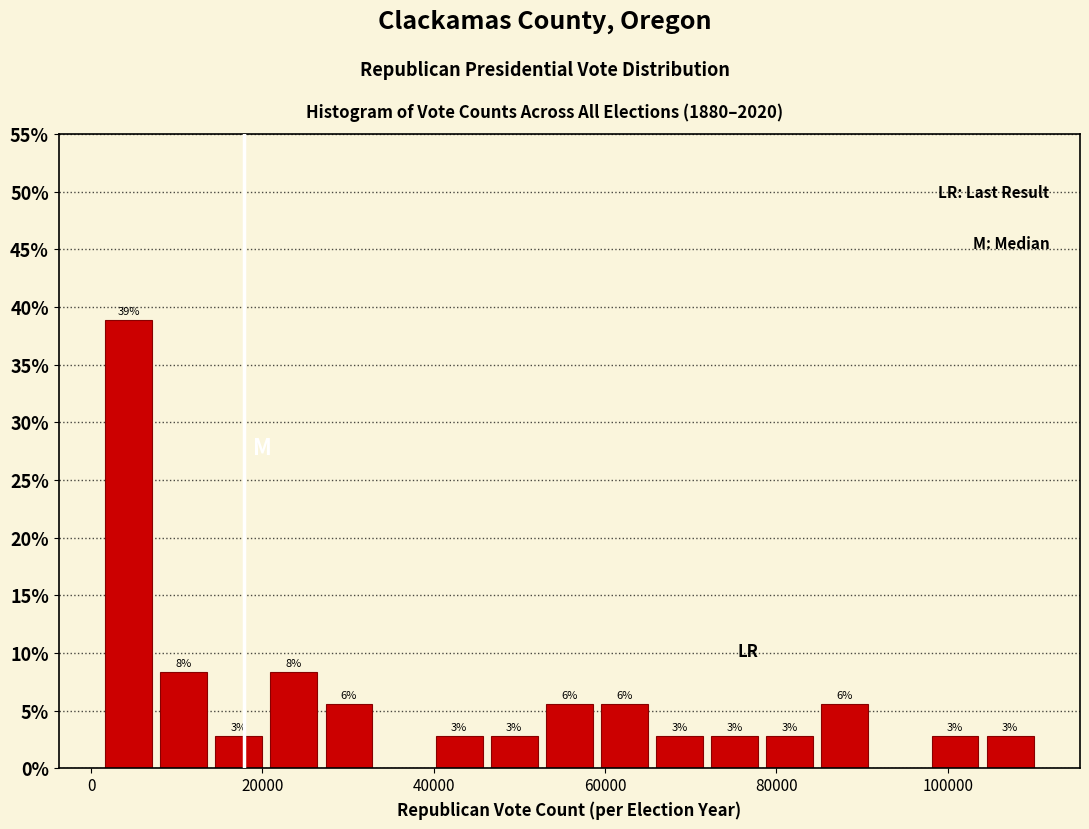

Around what value on the x-axis is the tallest bar? Give the approximate position of its centre, as read against the axis.

4000